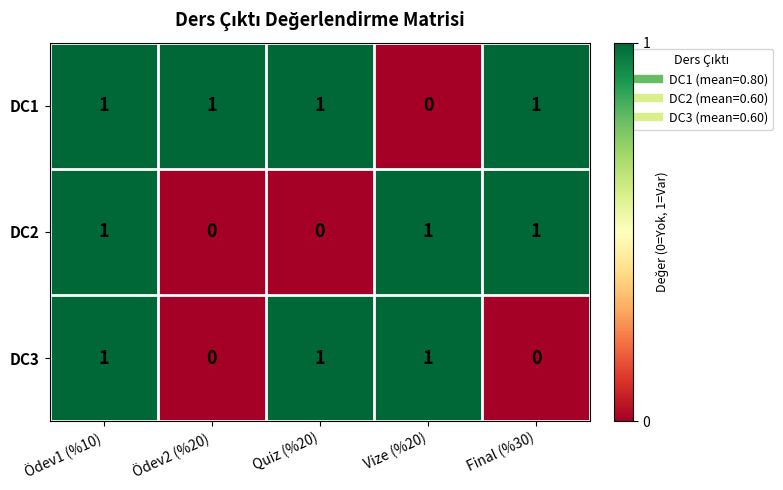

Is the value of DC2 at Ödev2 (%20) greater than the value of DC1 at Quiz (%20)?

No